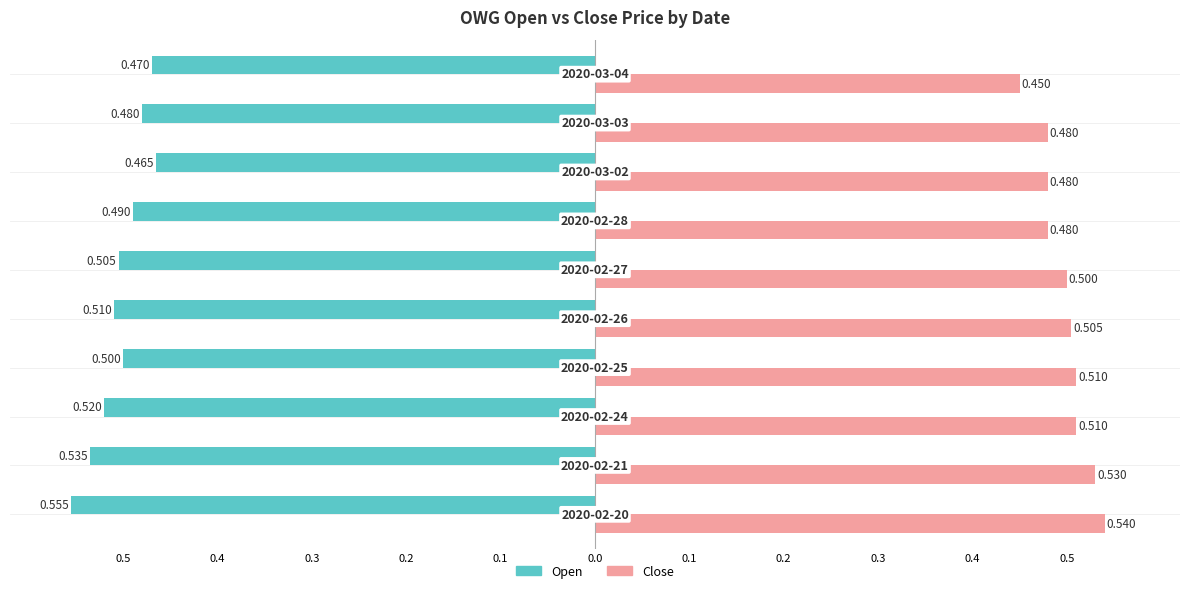

What is the value of the open bar at the 4th from the left?

-0.5